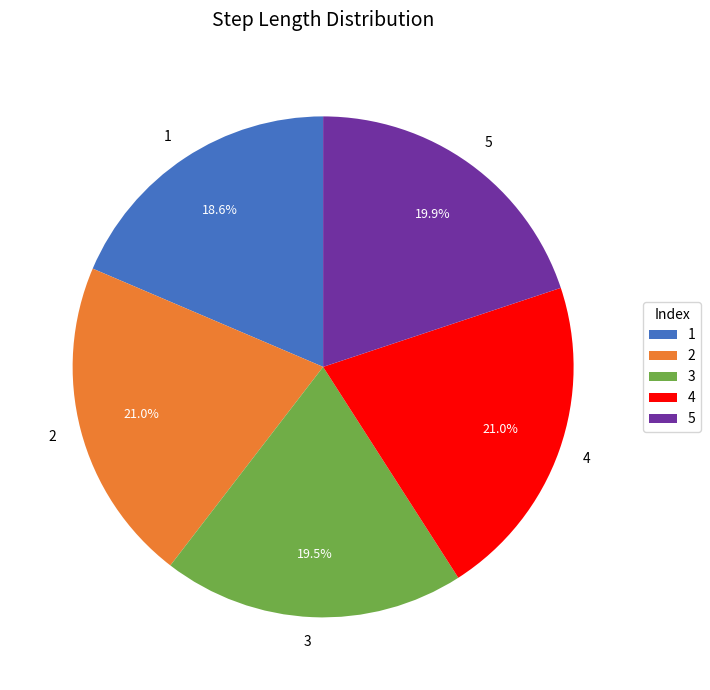

To the nearest percent, what is the difference between the 4 and 1 slice percentages?

2%